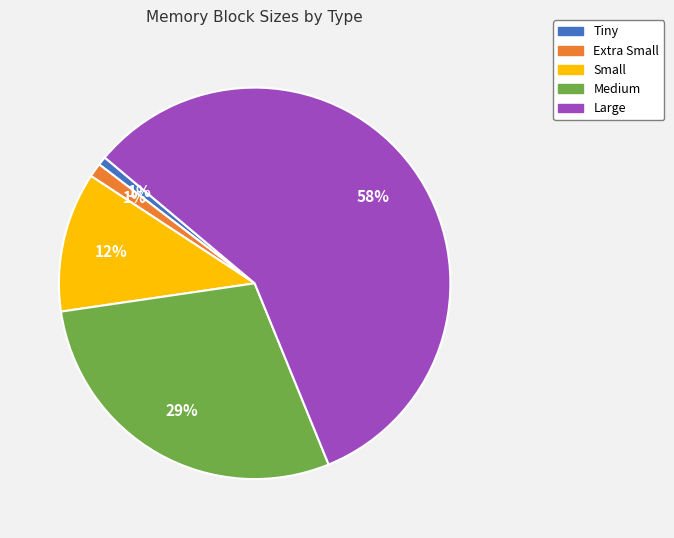

Which category has the biggest portion of the pie?

Large